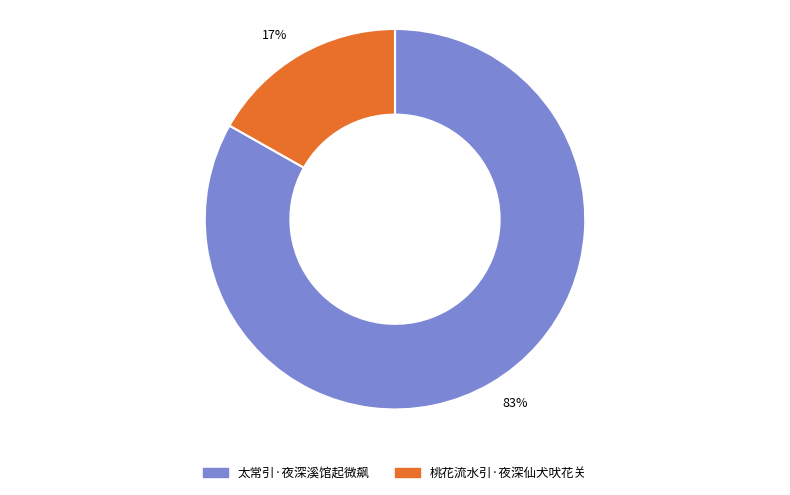

Between 17% and 83%, which is larger?

83%